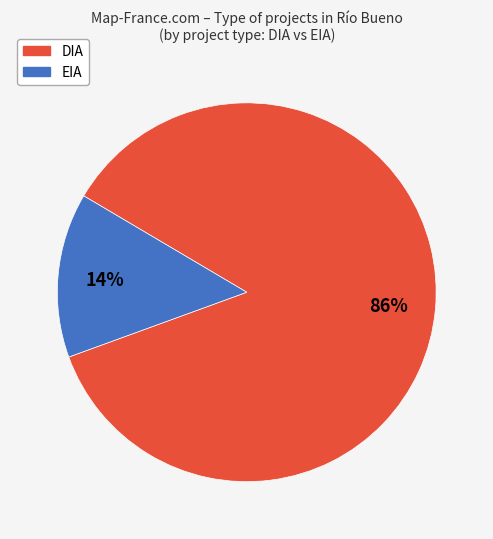

How many slices are in this pie chart?

2